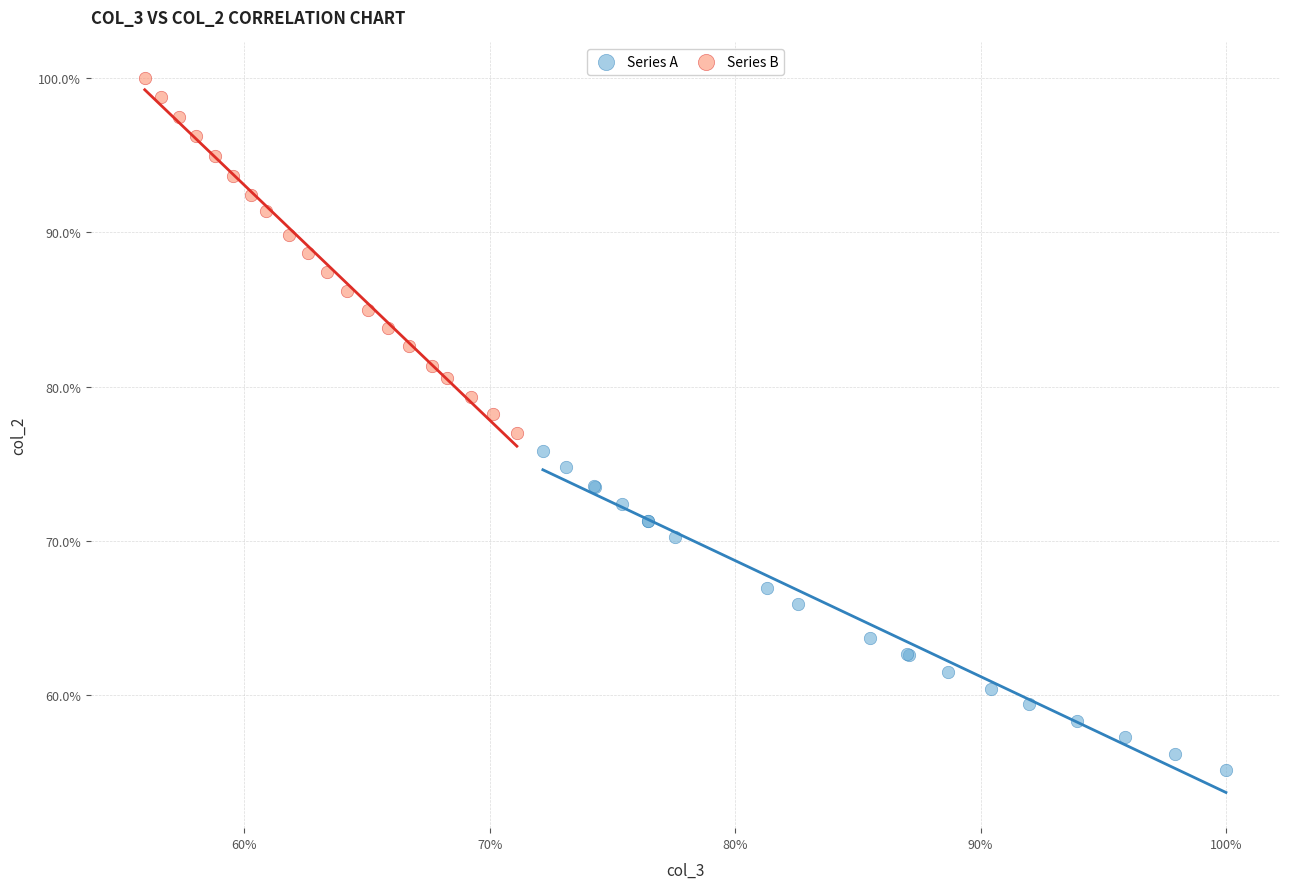

What are all the series names shown in the legend?

Series A, Series B